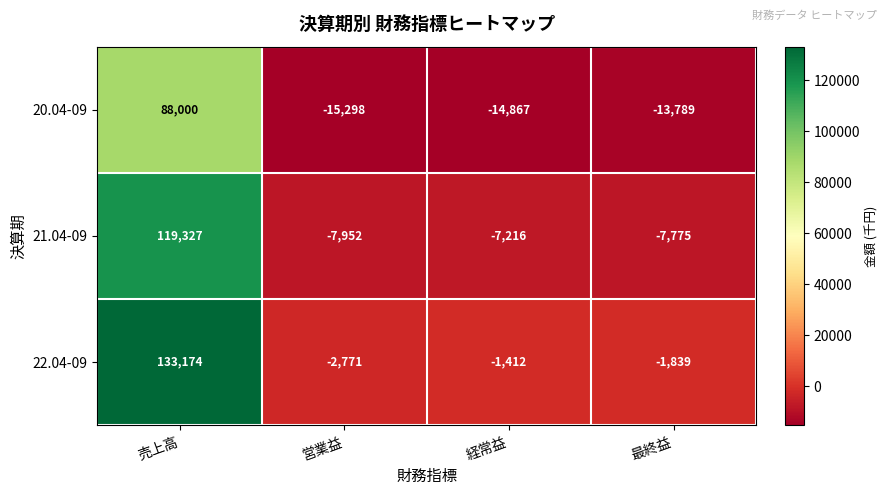

Which series has the largest total across all categories?

22.04-09